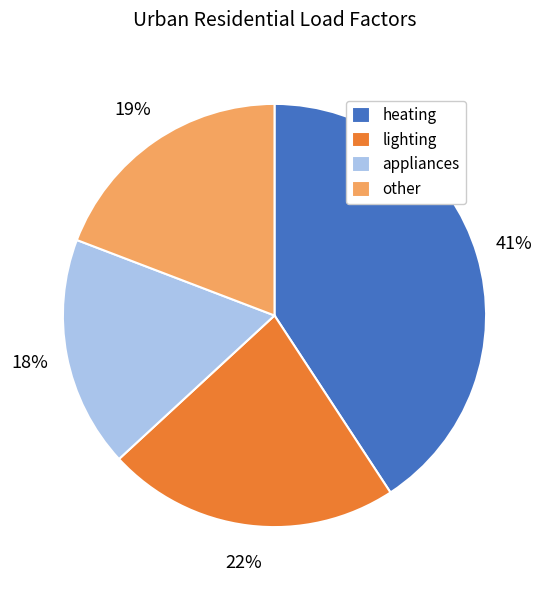

Rank the categories by value from highest to lowest.

heating, lighting, other, appliances